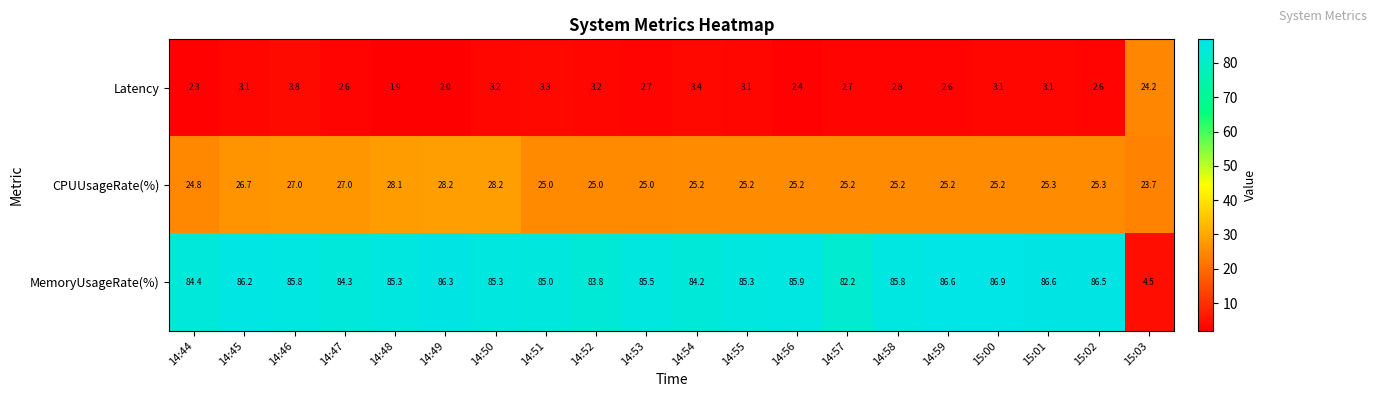

At 14:57, list the series in order from smallest to largest.

Latency, CPUUsageRate(%), MemoryUsageRate(%)